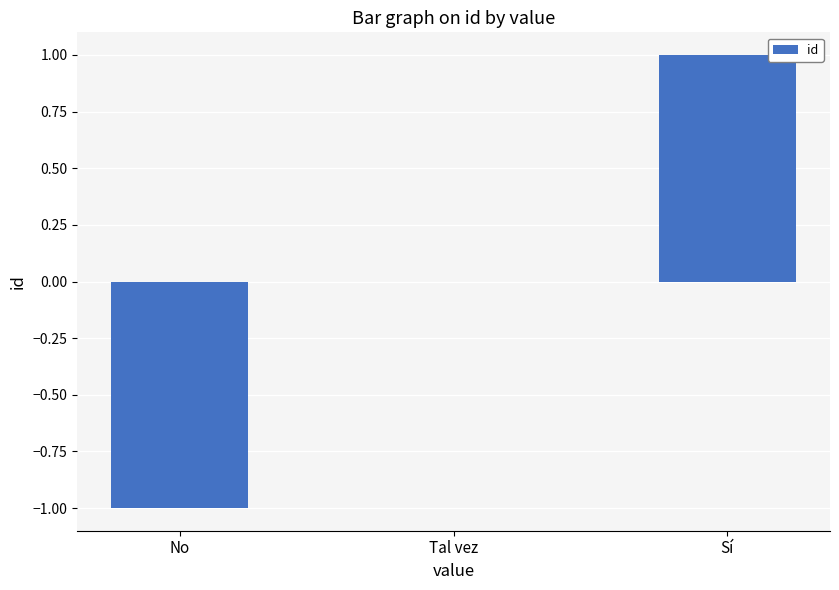

The value at No is 0. True or false?

False